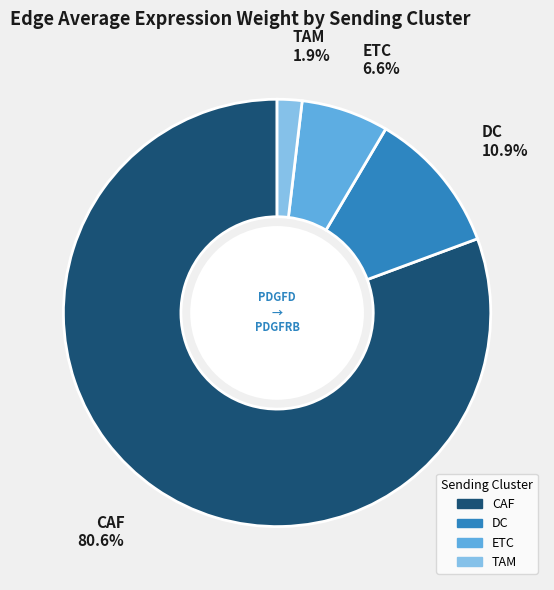

Is it true that DC is 11% of the pie?

True